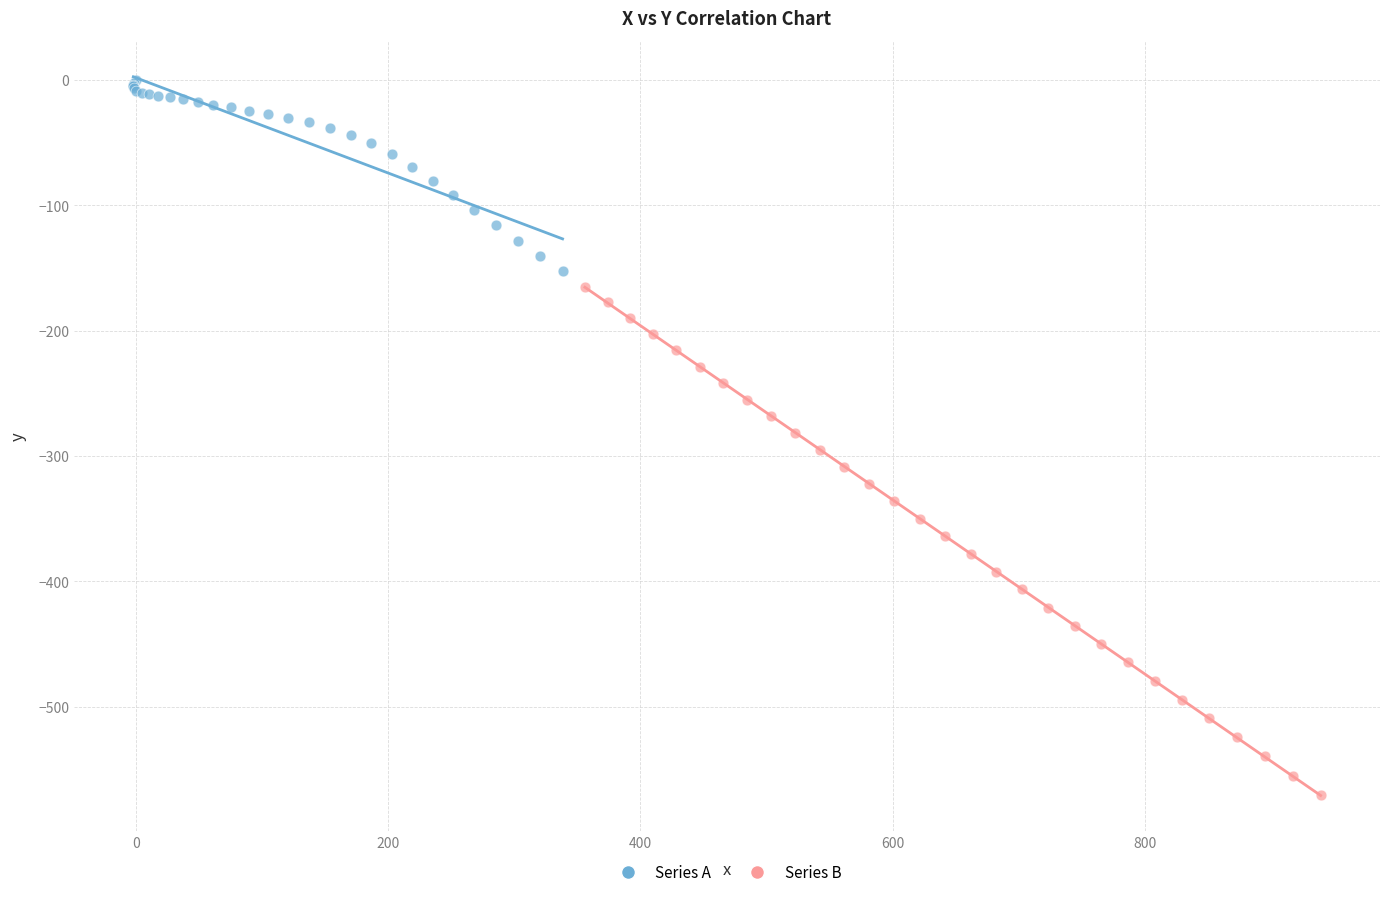

Which series contains the highest Y value?

Series A